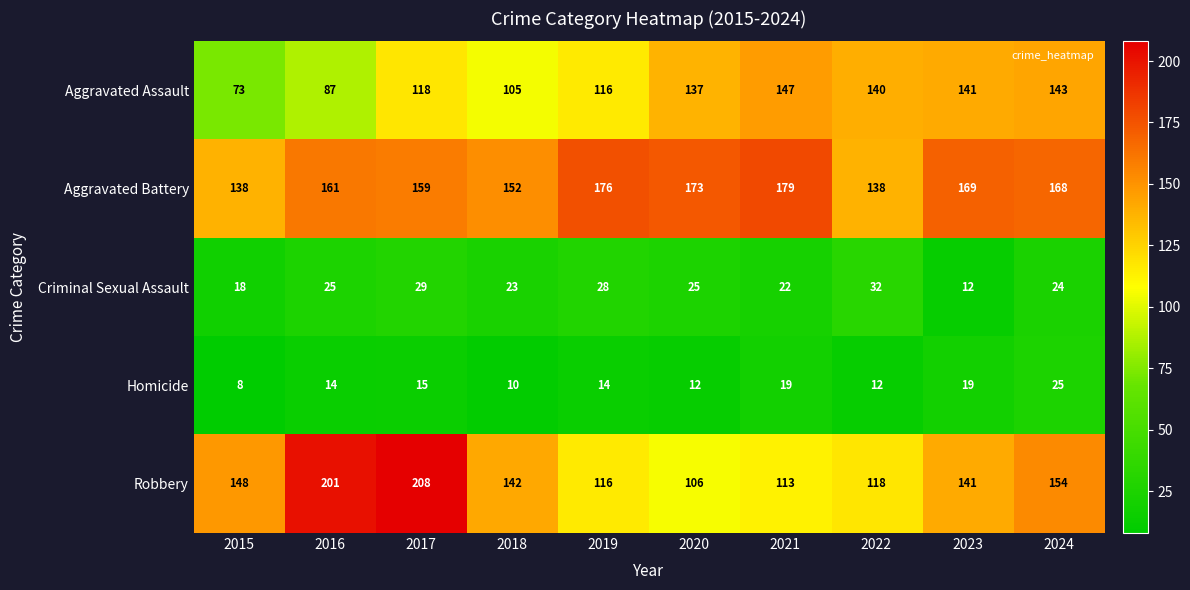

At how many categories does at least one series exceed 64?

10